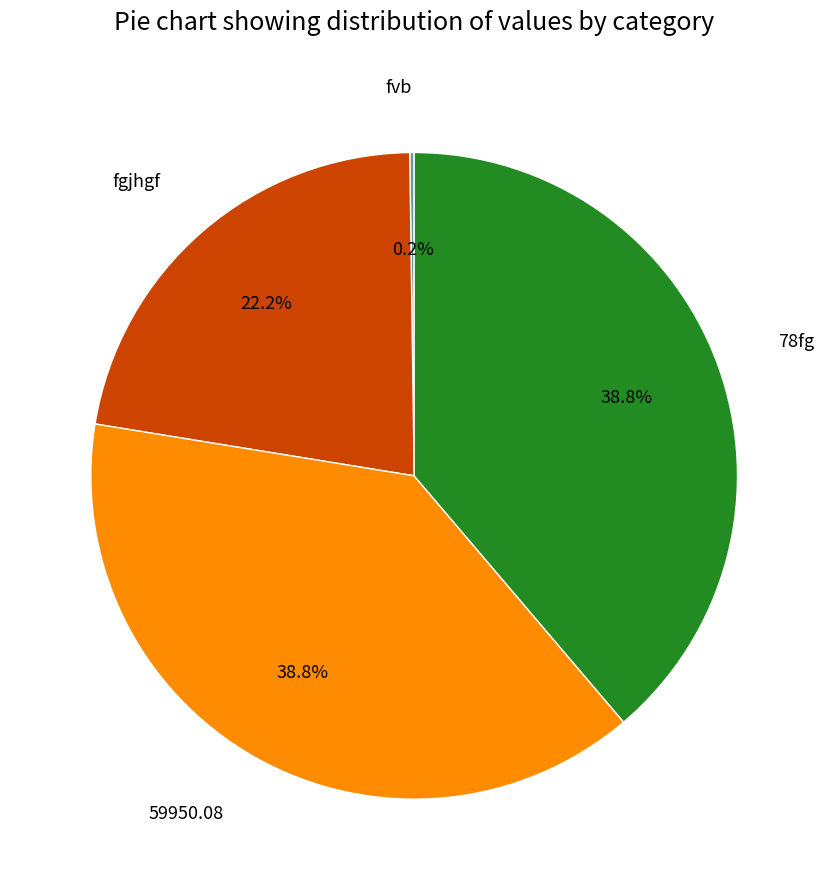

Approximately how many times larger is the value at fgjhgf compared to 59950.08?

0.6